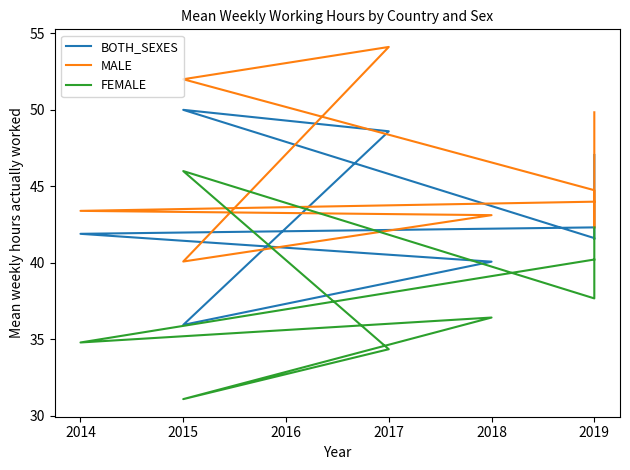

List the series in order of their overall mean, lowest first.

FEMALE, BOTH_SEXES, MALE